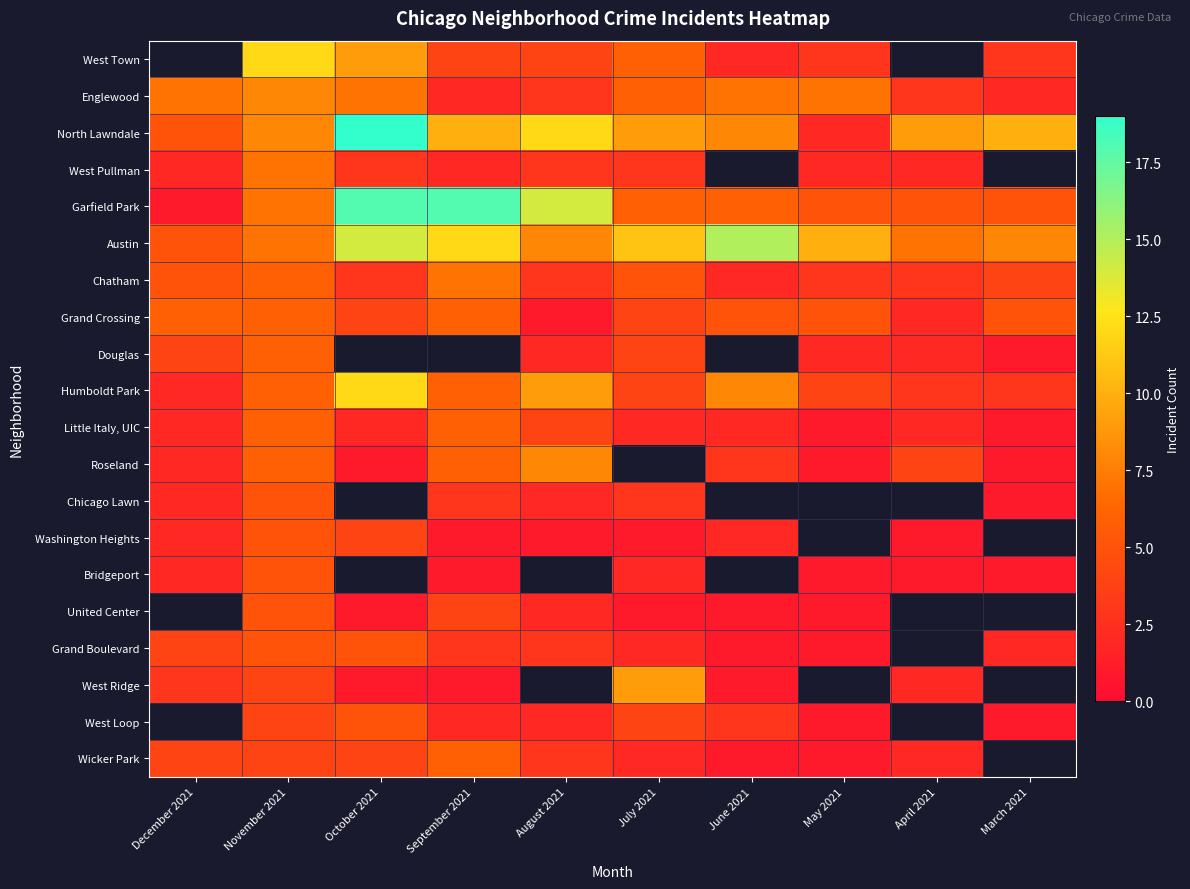

At which label is West Pullman closest to 4?

October 2021